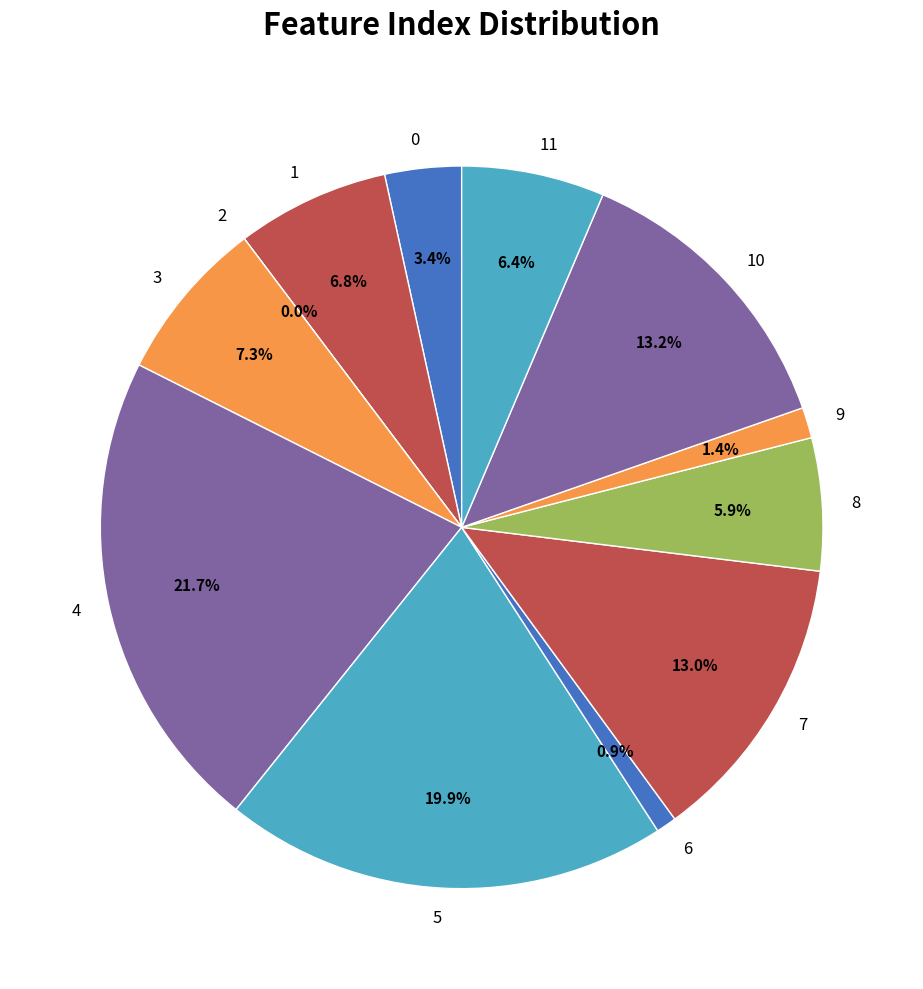

How many segments does this pie chart have?

12